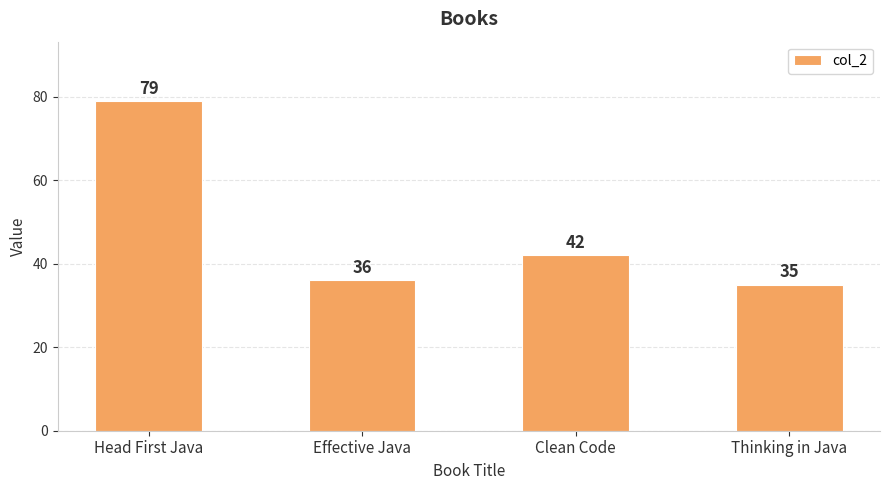

Does the chart contain stacked bars?

No